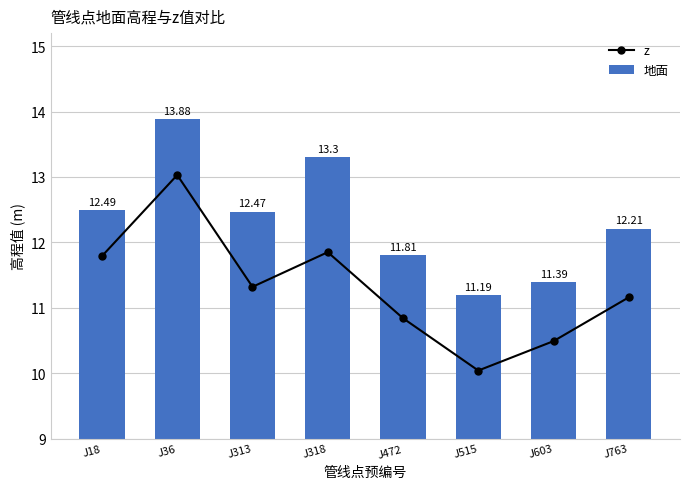

At how many categories does at least one series exceed 12?

5